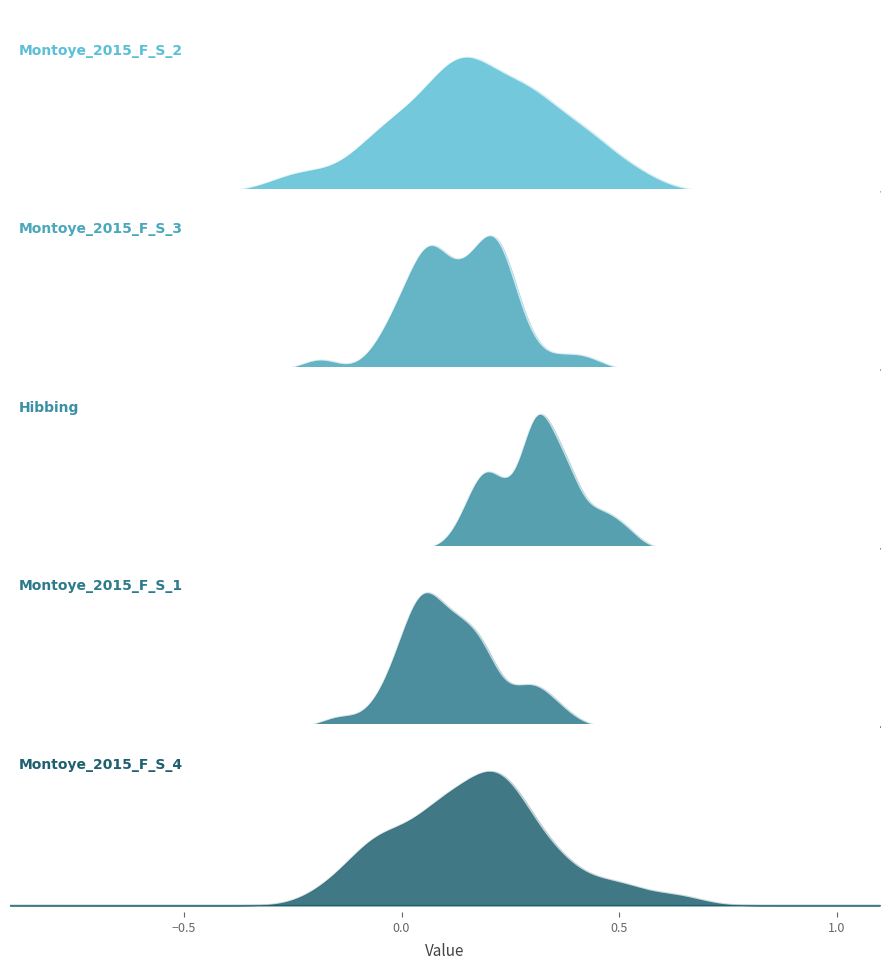

Reading right to left, list all the values displayed in this chart.

Montoye_2015_F_S_2: 39=0.2	38=-0.1	37=0.0	36=-0.0	35=0.3	34=-0.1	33=0.3	32=0.1	31=0.5	30=-0.2	29=0.2	28=0.3	27=0.4	26=0.1	25=0.4	24=0.3	23=0.0	22=0.1	21=0.3	20=0.4	19=0.5	18=0.2	17=0.2	16=0.4	15=0.2	14=0.1	13=0.2	12=0.1	11=-0.0	10=0.0	9=0.4	8=0.1	7=0.2	6=0.2	5=-0.3	4=0.1	3=0.3	2=-0.1	1=0.1	0=0.1
Montoye_2015_F_S_3: 39=0.3	38=0.1	37=0.2	36=0.1	35=0.1	34=0.2	33=0.0	32=0.2	31=0.1	30=0.0	29=0.2	28=0.1	27=0.3	26=0.1	25=0.1	24=0.0	23=0.1	22=0.4	21=0.2	20=0.2	19=-0.2	18=0.2	17=0.2	16=0.1	15=0.2	14=0.2	13=-0.0	12=0.0	11=0.0	10=0.2	9=0.2	8=-0.1	7=0.2	6=0.2	5=0.4	4=0.2	3=0.2	2=0.1	1=-0.0	0=0.1
Hibbing: 39=0.3	38=0.4	37=0.3	36=0.2	35=0.3	34=0.5	33=0.4	32=0.2	31=0.4	30=0.1	29=0.3	28=0.2	27=0.4	26=0.3	25=0.5	24=0.3	23=0.2	22=0.3	21=0.3	20=0.3	19=0.3	18=0.2	17=0.2	16=0.2	15=0.2	14=0.4	13=0.4	12=0.4	11=0.3	10=0.2	9=0.3	8=0.4	7=0.3	6=0.2	5=0.5	4=0.3	3=0.4	2=0.5	1=0.2	0=0.3
Montoye_2015_F_S_1: 39=0.1	38=0.3	37=0.0	36=0.1	35=0.1	34=0.3	33=0.0	32=0.1	31=0.1	30=0.3	29=-0.0	28=0.2	27=0.2	26=0.2	25=0.1	24=0.1	23=0.1	22=-0.1	21=0.2	20=0.1	19=0.1	18=0.0	17=0.0	16=0.1	15=0.1	14=0.2	13=-0.1	12=0.2	11=0.1	10=0.2	9=-0.0	8=0.0	7=-0.0	6=0.1	5=0.0	4=0.3	3=0.0	2=0.4	1=0.0	0=0.3
Montoye_2015_F_S_4: 39=0.1	38=0.1	37=0.2	36=-0.0	35=0.1	34=0.1	33=-0.1	32=0.0	31=0.1	30=0.6	29=0.3	28=-0.1	27=0.3	26=0.2	25=0.2	24=0.4	23=0.1	22=0.3	21=0.2	20=-0.2	19=0.1	18=0.2	17=0.1	16=0.1	15=0.2	14=0.3	13=0.5	12=0.0	11=0.2	10=0.2	9=-0.1	8=0.3	7=-0.1	6=0.0	5=0.5	4=0.4	3=0.2	2=-0.1	1=0.2	0=0.3